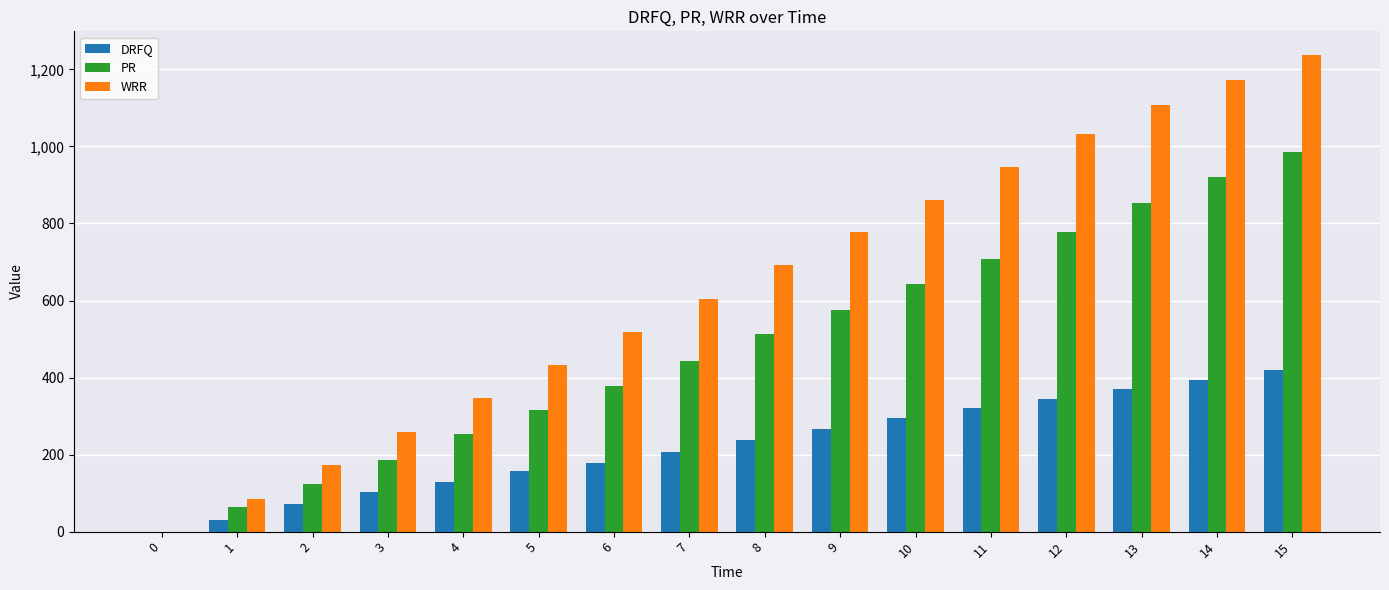

Is the value of WRR at 7 greater than the value of PR at 1?

Yes